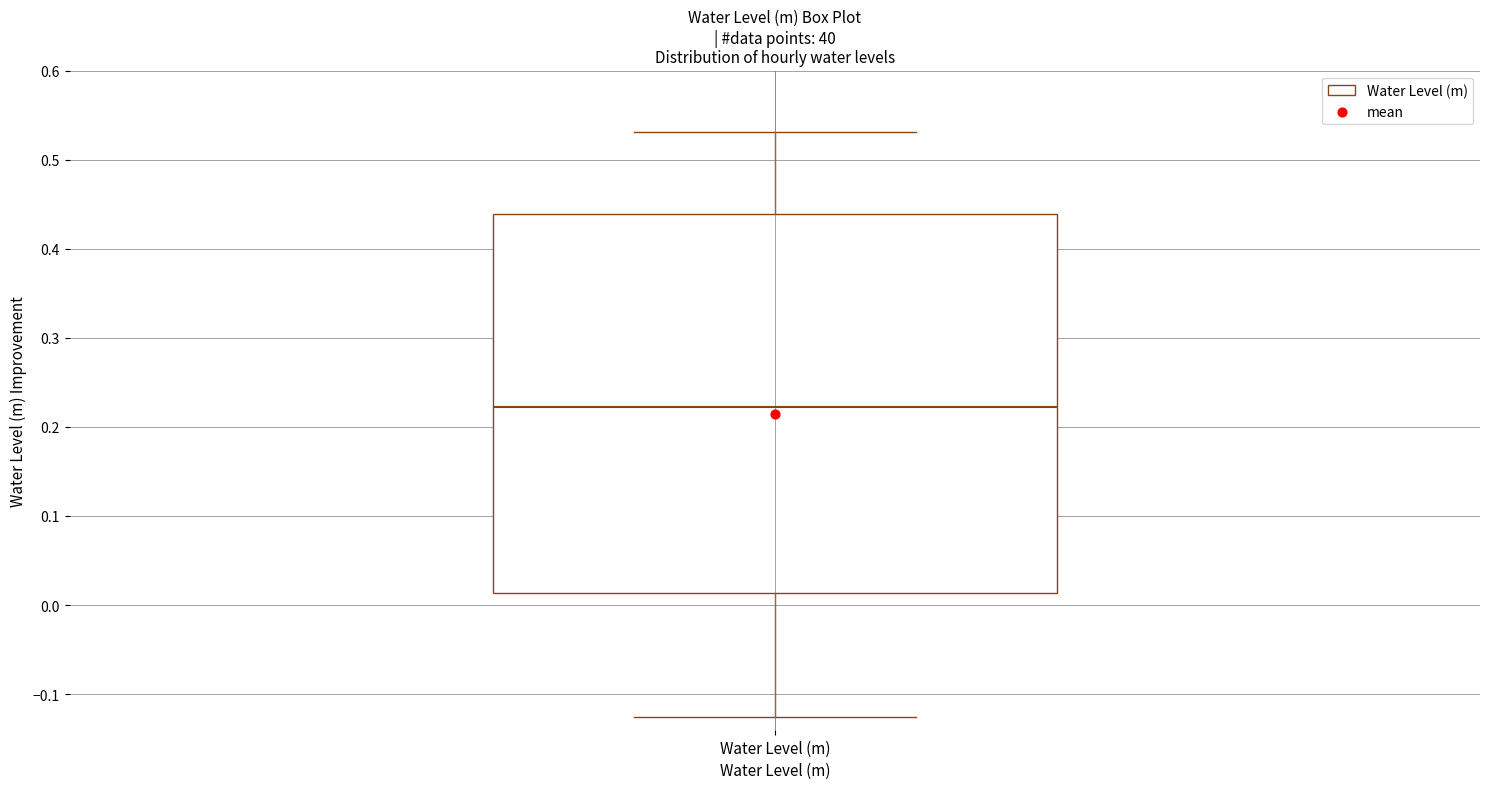

Transcribe this box plot: give where the median line is, the range the box spans, and where the two whiskers end, as read against the y-axis. The values are not printed on the chart, so give them approximately, as read against the axis.

median 0.22, box 0.01 to 0.44, whiskers -0.13 to 0.53